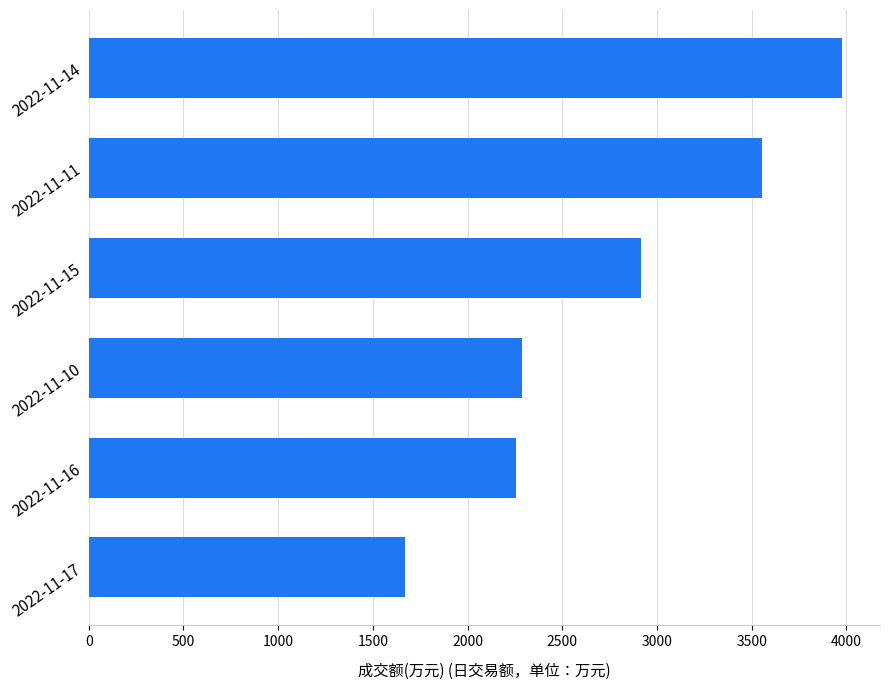

Reading top to bottom, transcribe all the data shown in this chart.

2022-11-14=3979	2022-11-11=3554	2022-11-15=2918	2022-11-10=2290	2022-11-16=2254	2022-11-17=1672